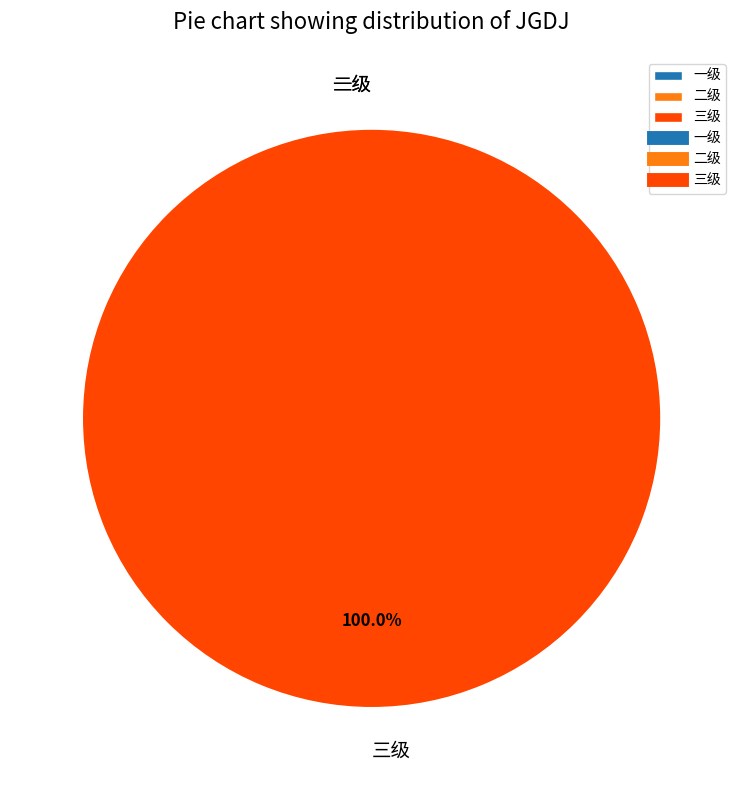

Which category has the smallest portion of the pie?

一级